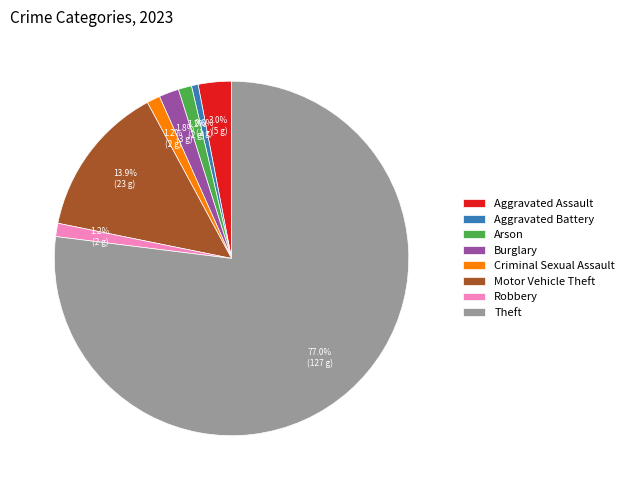

Between Criminal Sexual Assault and Aggravated Battery, which is larger?

Criminal Sexual Assault